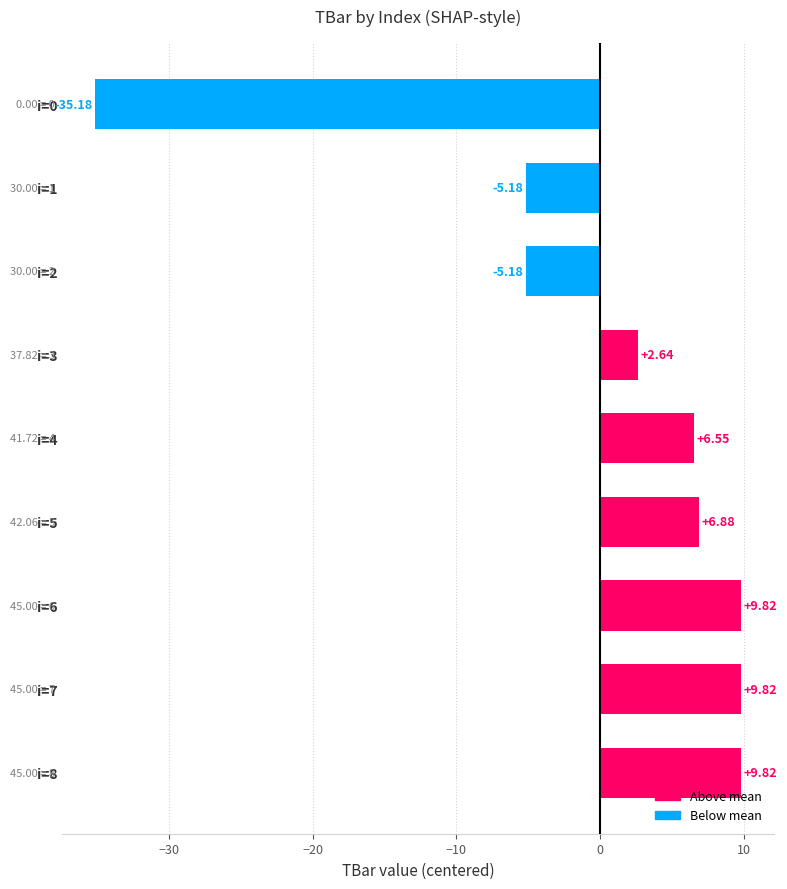

Between i=2 and i=7, which is larger?

i=7